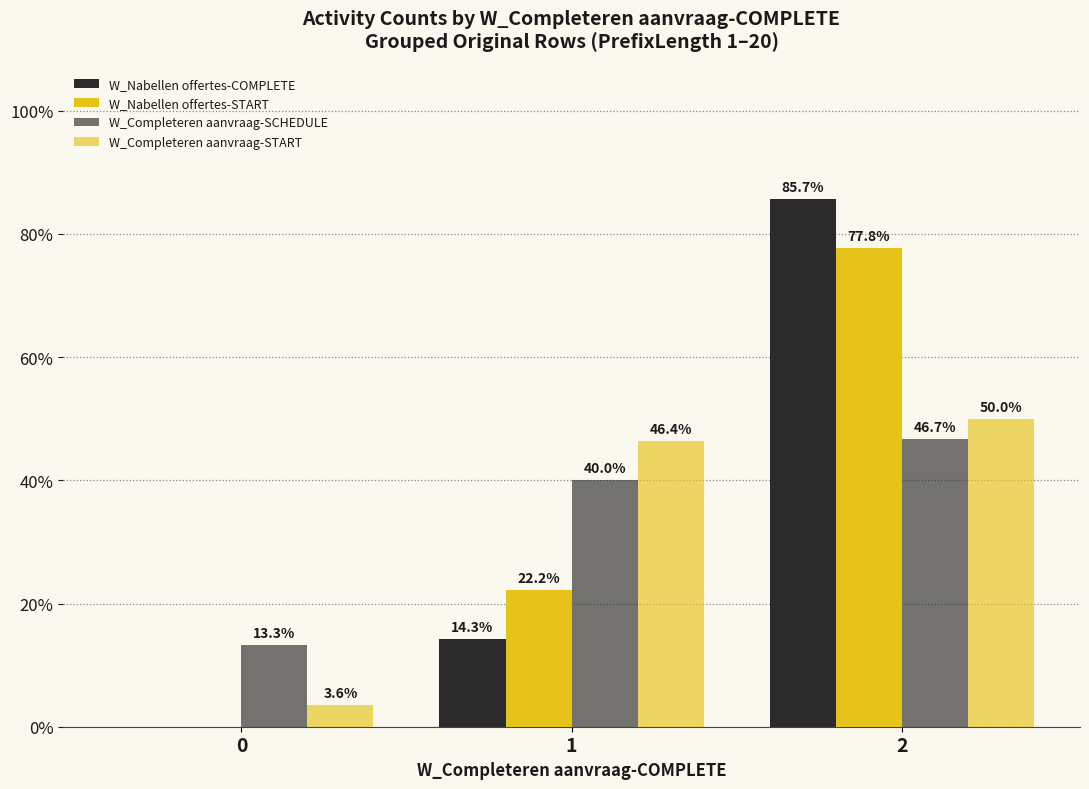

Reading left to right, what are all the values shown in this chart?

W_Nabellen offertes-COMPLETE: 0=0.0	1=14.3	2=85.7
W_Nabellen offertes-START: 0=0.0	1=22.2	2=77.8
W_Completeren aanvraag-SCHEDULE: 0=13.3	1=40.0	2=46.7
W_Completeren aanvraag-START: 0=3.6	1=46.4	2=50.0